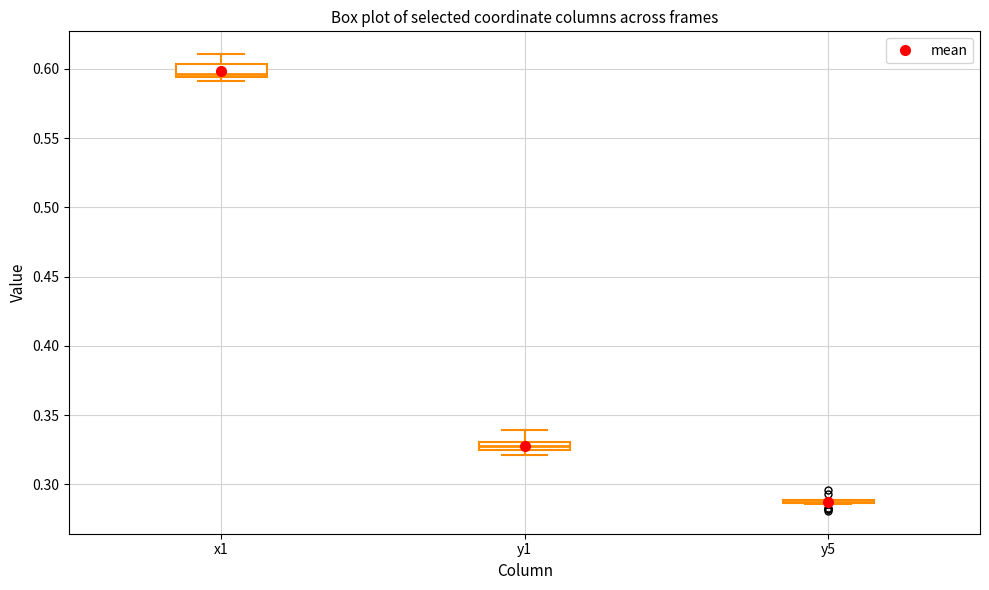

Where does the upper whisker of the box for x1 end on the y-axis? The values are not printed on the chart, so give them approximately, as read against the axis.

0.610